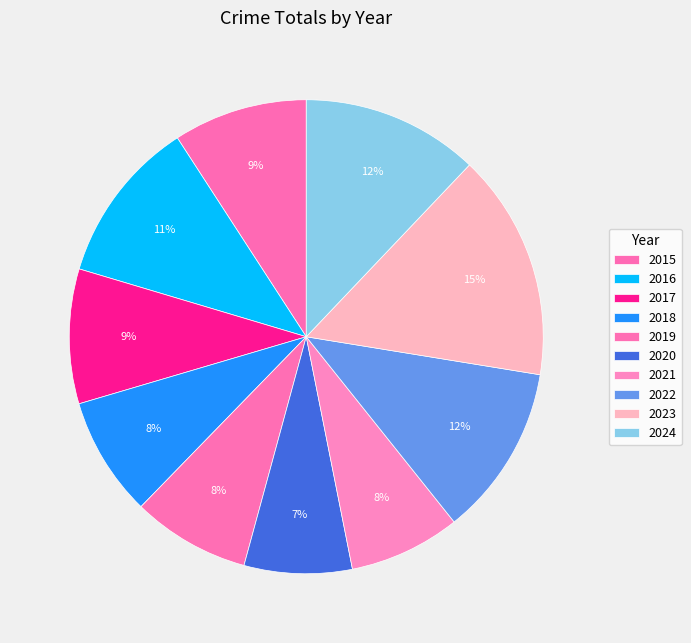

Does any single category account for the majority?

No